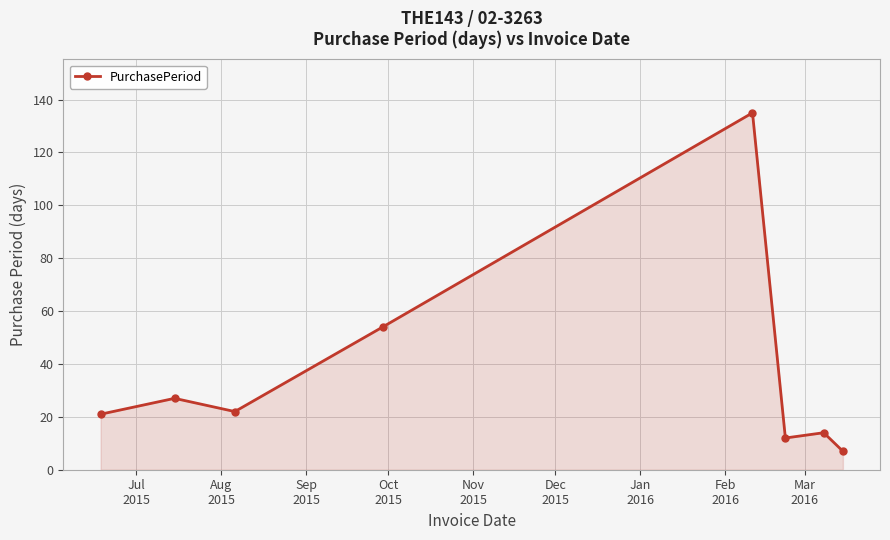

What is the greatest value displayed?

135